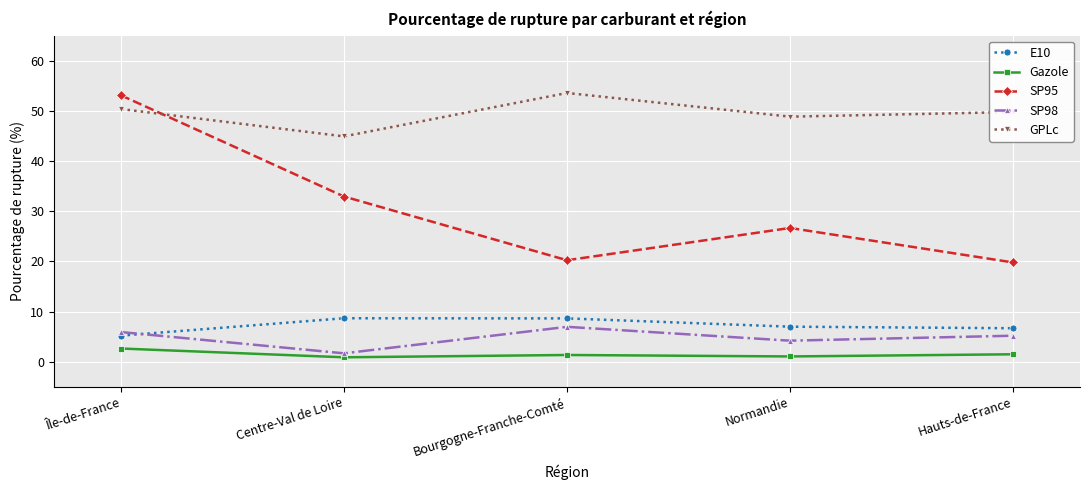

What is the total value across all series at Normandie?

87.8